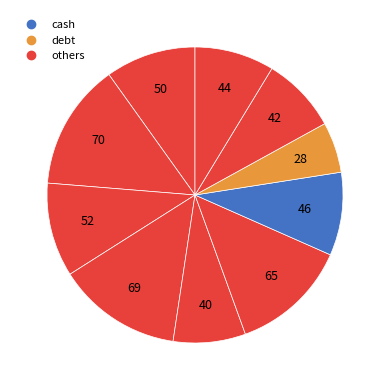

Count the number of slices in the pie.

10